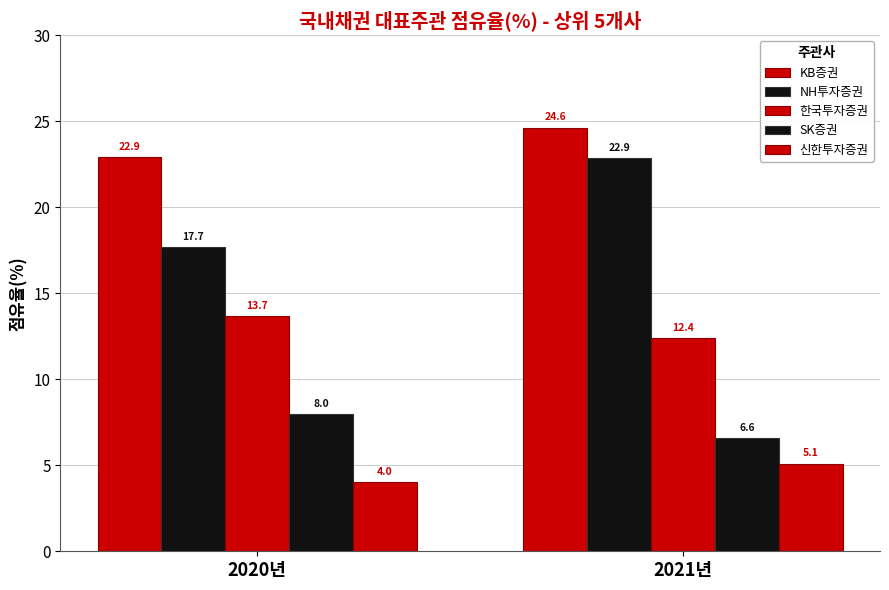

What is the value of the KB증권 bar at the 2nd from the left?

24.6